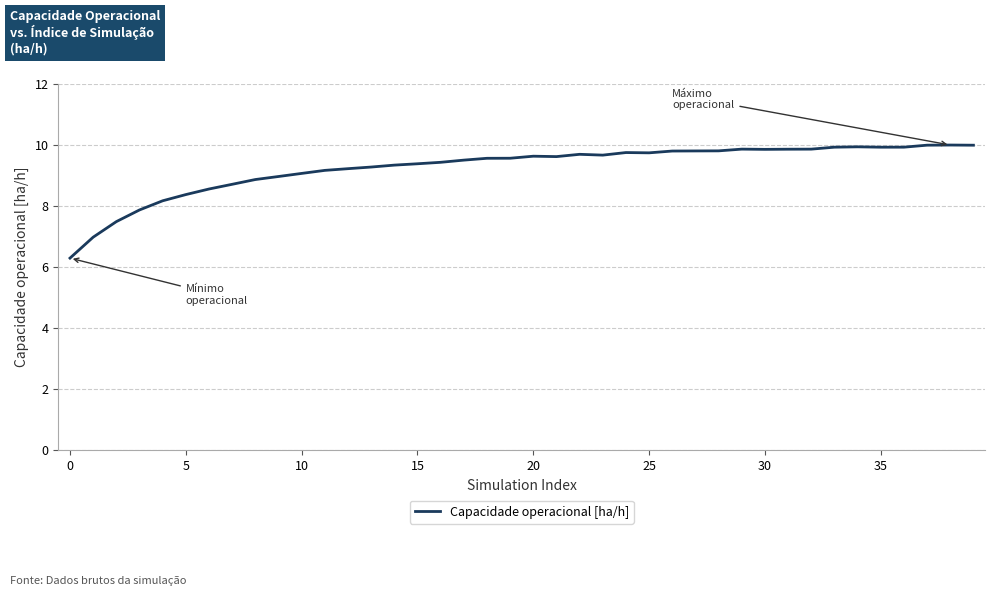

What is the maximum value shown in the chart?

10.0